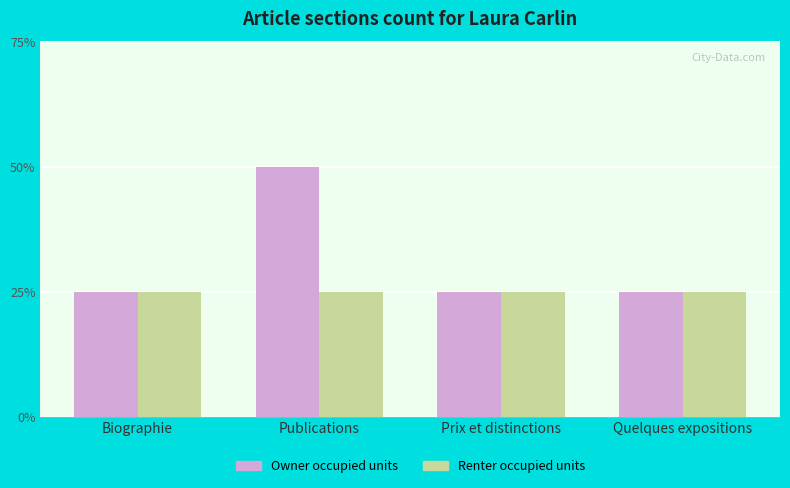

What value does the Owner occupied units series have at Publications?

2